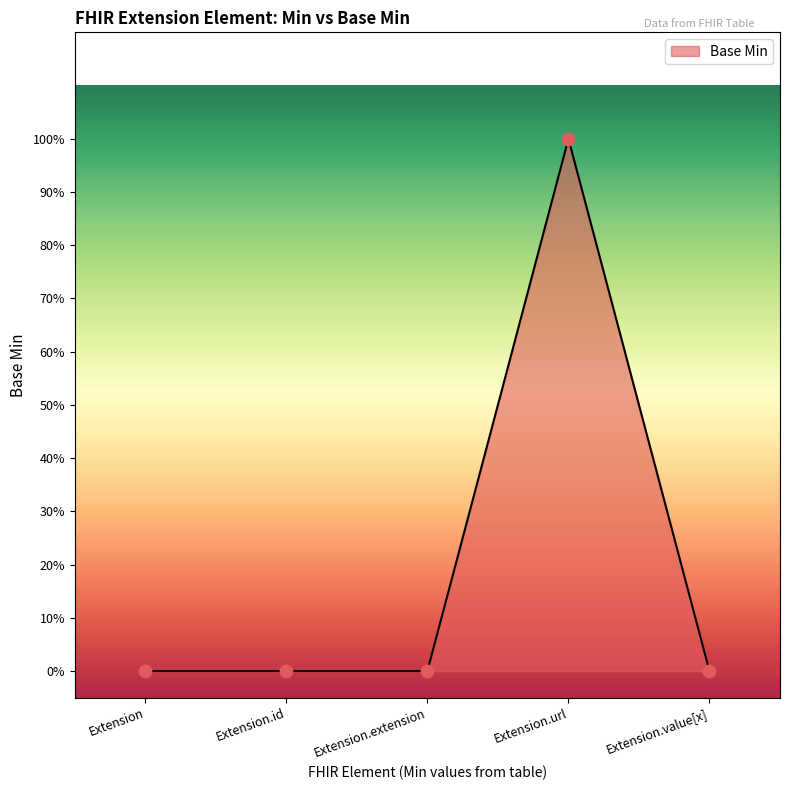

Which has a higher value, Extension.id or Extension?

Extension.id